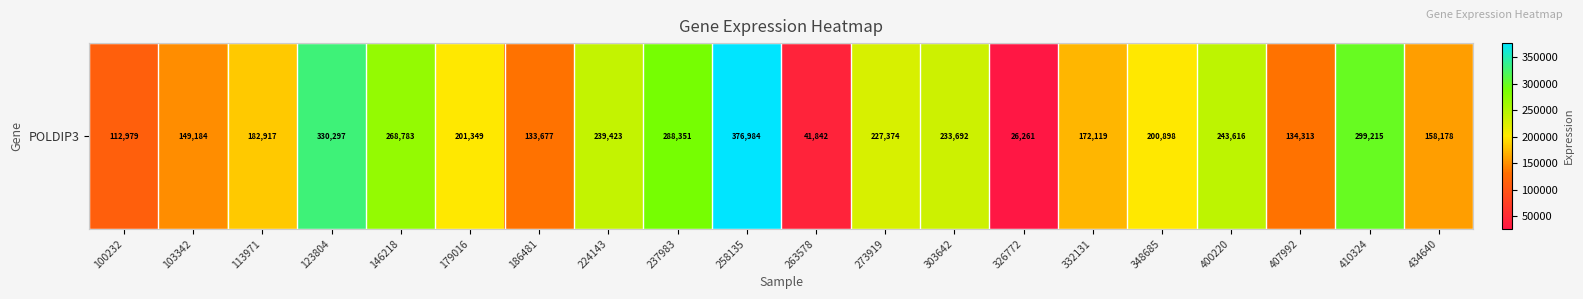

List the labels in order of value, largest first.

258135, 123804, 410324, 237983, 146218, 400220, 224143, 303642, 273919, 179016, 348685, 113971, 332131, 434640, 103342, 407992, 186481, 100232, 263578, 326772